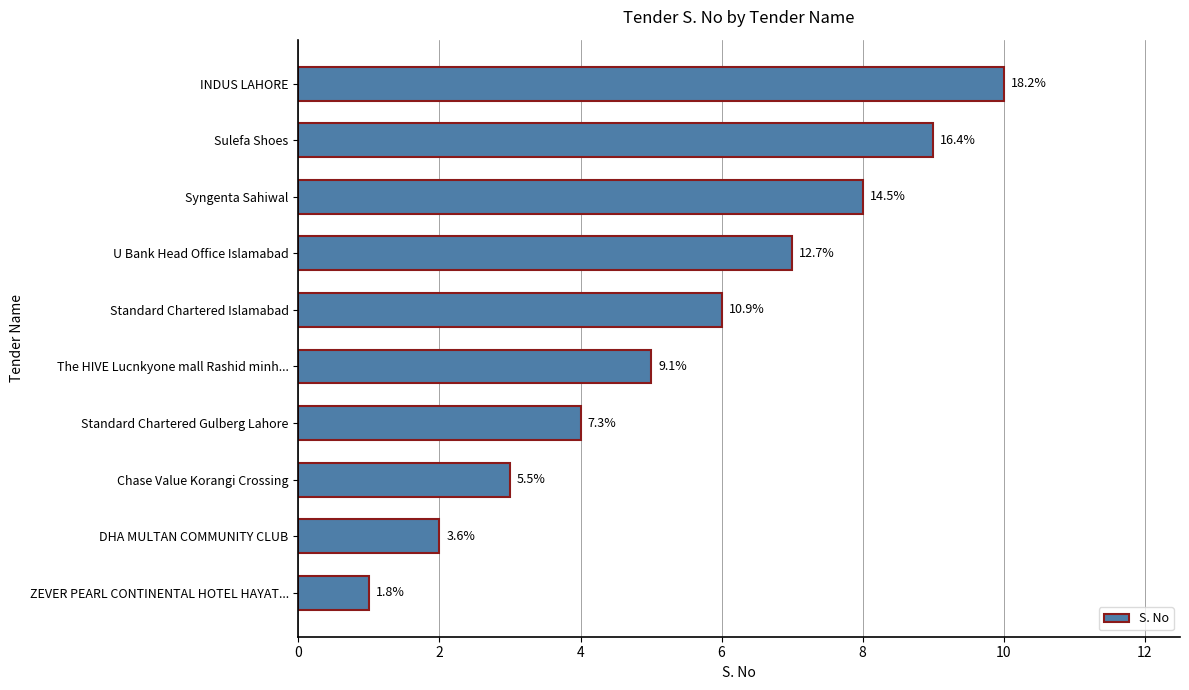

Does the chart contain any negative values?

No